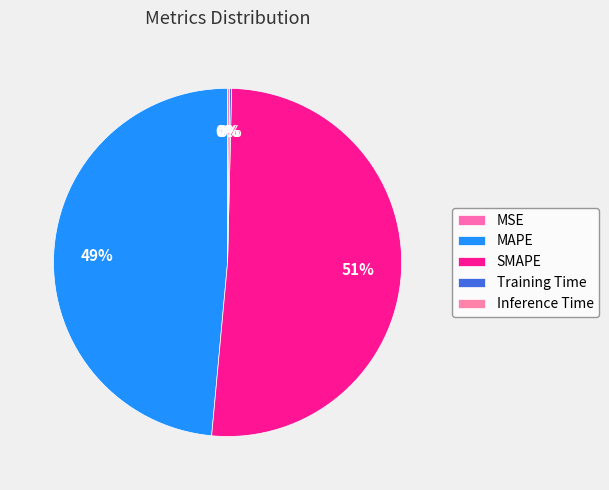

Rank the categories by value from highest to lowest.

SMAPE, MAPE, Inference Time, Training Time, MSE